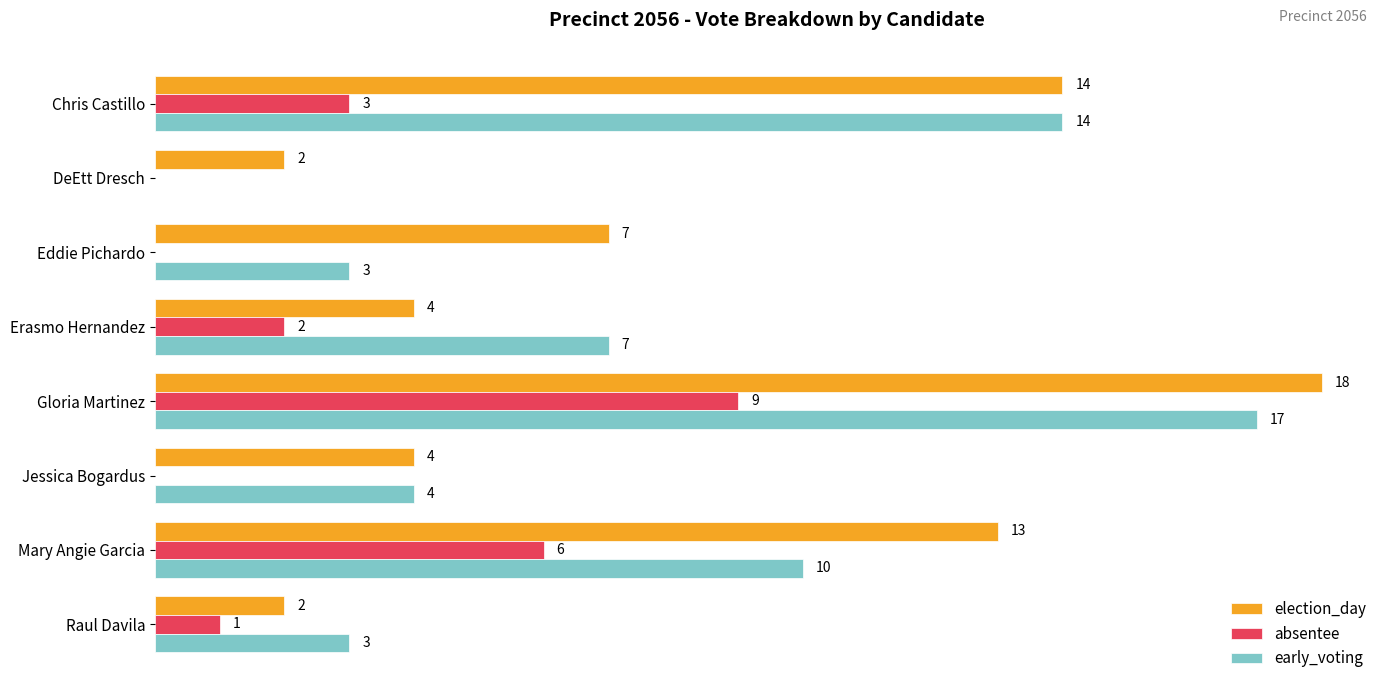

Which series has the largest total across all categories?

election_day